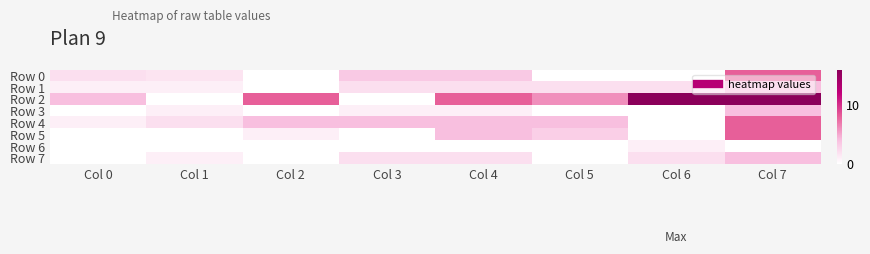

Reading right to left, transcribe all the data shown in this chart.

Row 0: Col 7=8.0	Col 6=0.0	Col 5=0.0	Col 4=3.4	Col 3=3.4	Col 2=0.0	Col 1=1.7	Col 0=2.0
Row 1: Col 7=4.0	Col 6=2.0	Col 5=2.0	Col 4=2.0	Col 3=2.0	Col 2=0.0	Col 1=1.0	Col 0=1.0
Row 2: Col 7=16.0	Col 6=16.0	Col 5=6.0	Col 4=8.0	Col 3=0.0	Col 2=8.0	Col 1=0.0	Col 0=4.0
Row 3: Col 7=4.0	Col 6=0.0	Col 5=0.0	Col 4=1.0	Col 3=1.0	Col 2=0.0	Col 1=1.0	Col 0=0.0
Row 4: Col 7=8.0	Col 6=0.0	Col 5=4.0	Col 4=4.0	Col 3=4.0	Col 2=4.0	Col 1=2.0	Col 0=1.0
Row 5: Col 7=8.0	Col 6=0.0	Col 5=3.0	Col 4=4.0	Col 3=0.0	Col 2=1.0	Col 1=0.0	Col 0=0.0
Row 6: Col 7=0.0	Col 6=1.0	Col 5=0.0	Col 4=0.0	Col 3=0.0	Col 2=0.0	Col 1=0.0	Col 0=0.0
Row 7: Col 7=4.0	Col 6=2.0	Col 5=0.0	Col 4=2.0	Col 3=2.0	Col 2=0.0	Col 1=1.0	Col 0=0.0